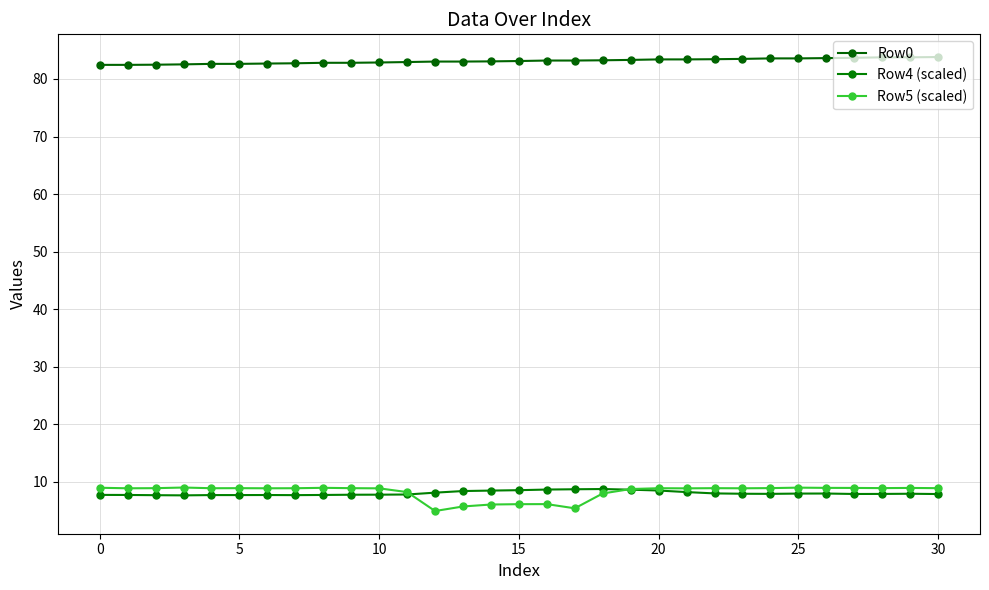

What is the average value of the Row4 (scaled) series?

8.1